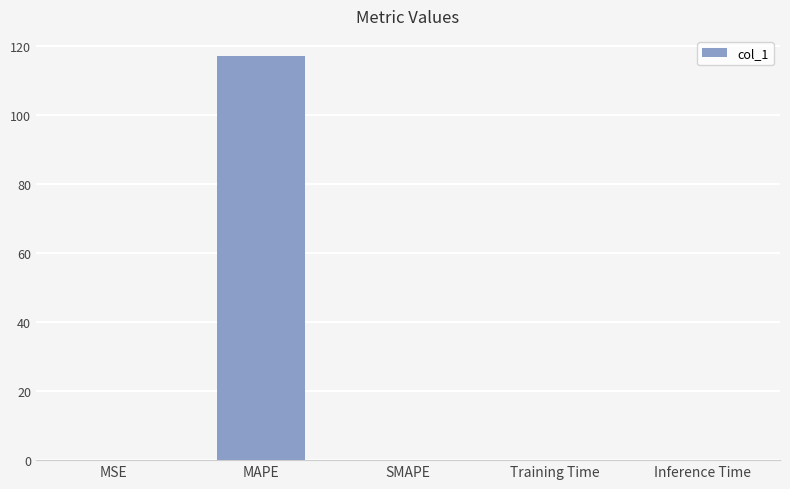

The chart shows a value of 0.0 at MSE. True or false?

True